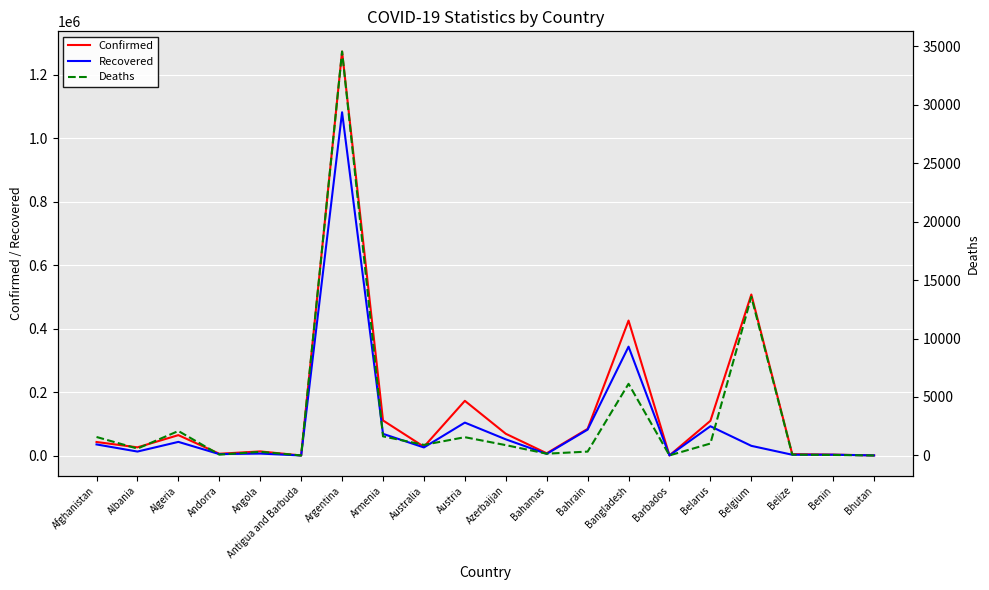

What is the label of the 3rd point from the left?

Algeria